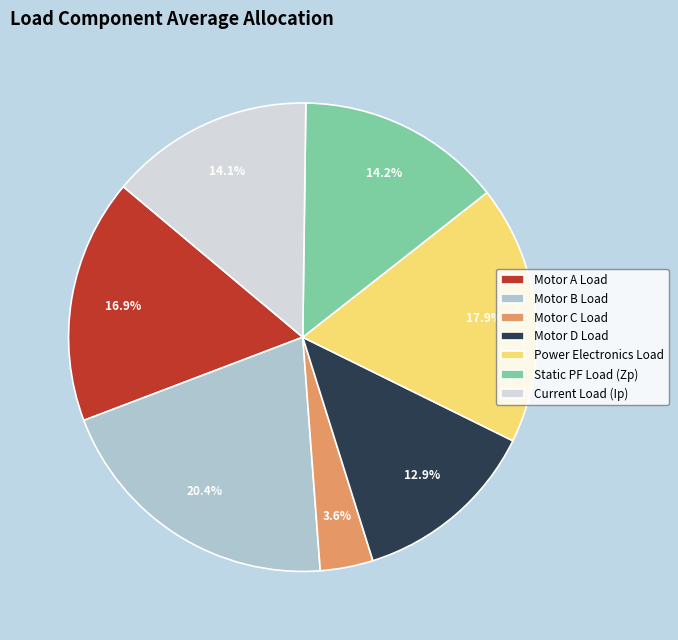

What is the ratio of the value at Current Load (Ip) to the value at Motor A Load?

0.8